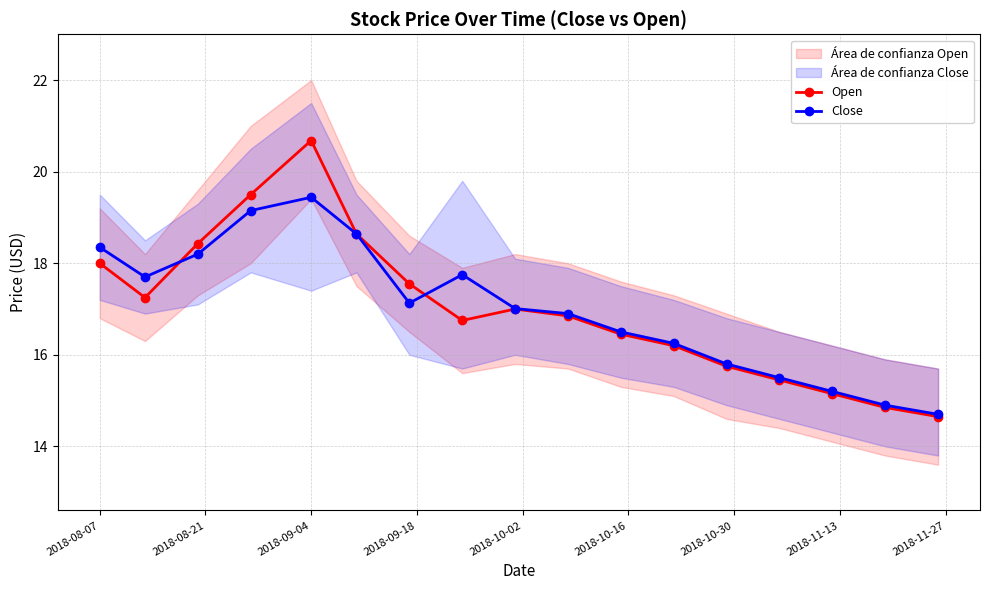

What is the maximum value for Open?

20.7